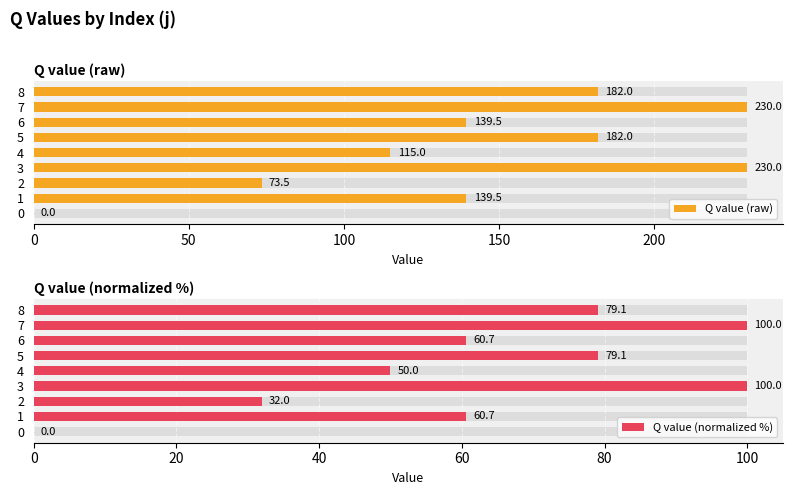

The value of Q value (raw) at 1 is 195.1. True or false?

False